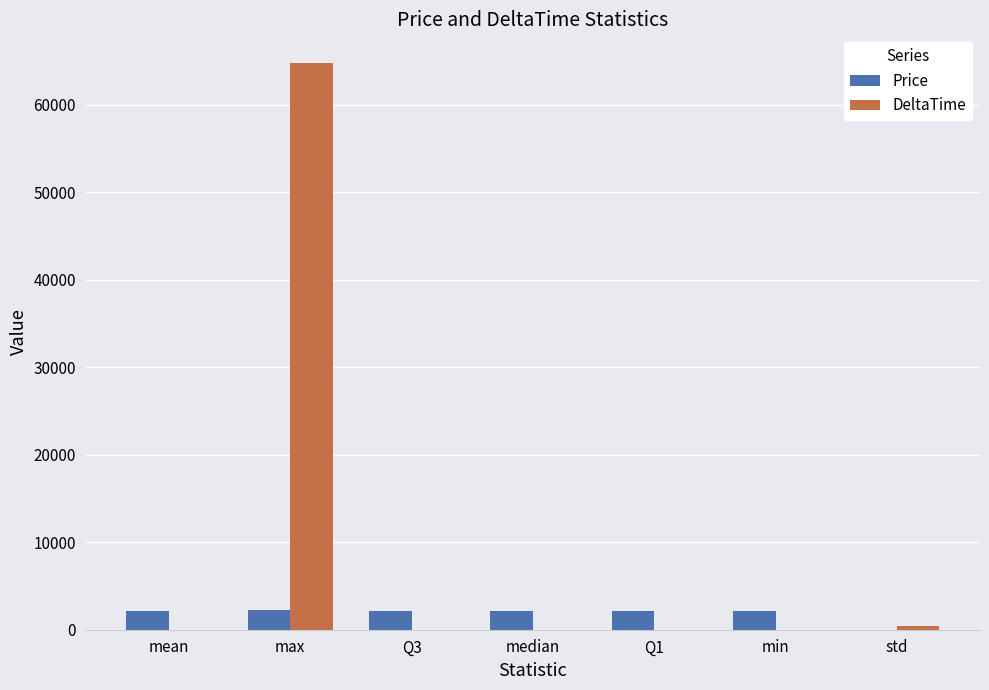

What is the sum of all Price values?

12912.5